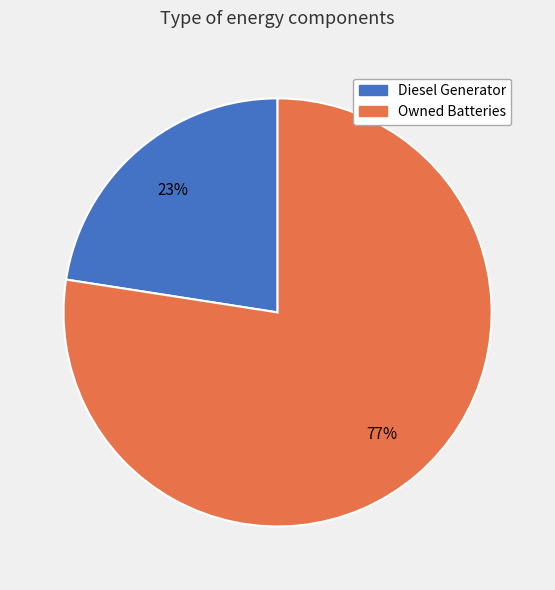

Is there any slice that represents more than half of the pie?

Yes